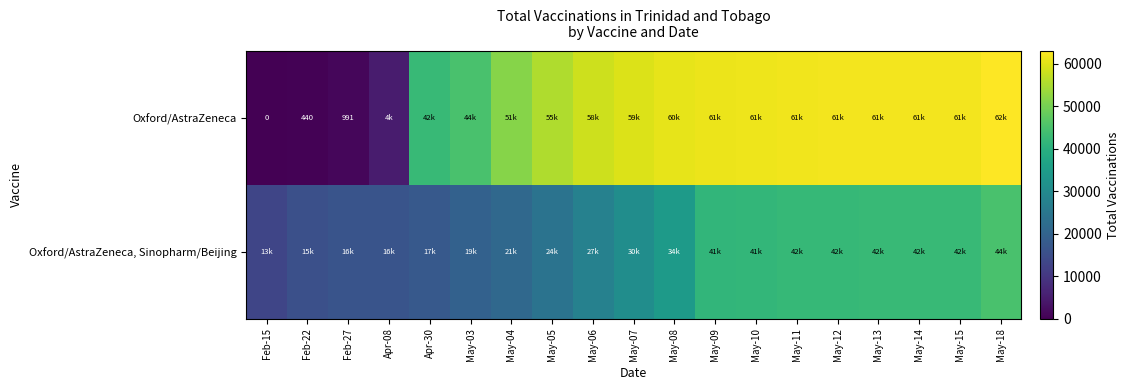

What is the maximum value shown in the chart?

62985